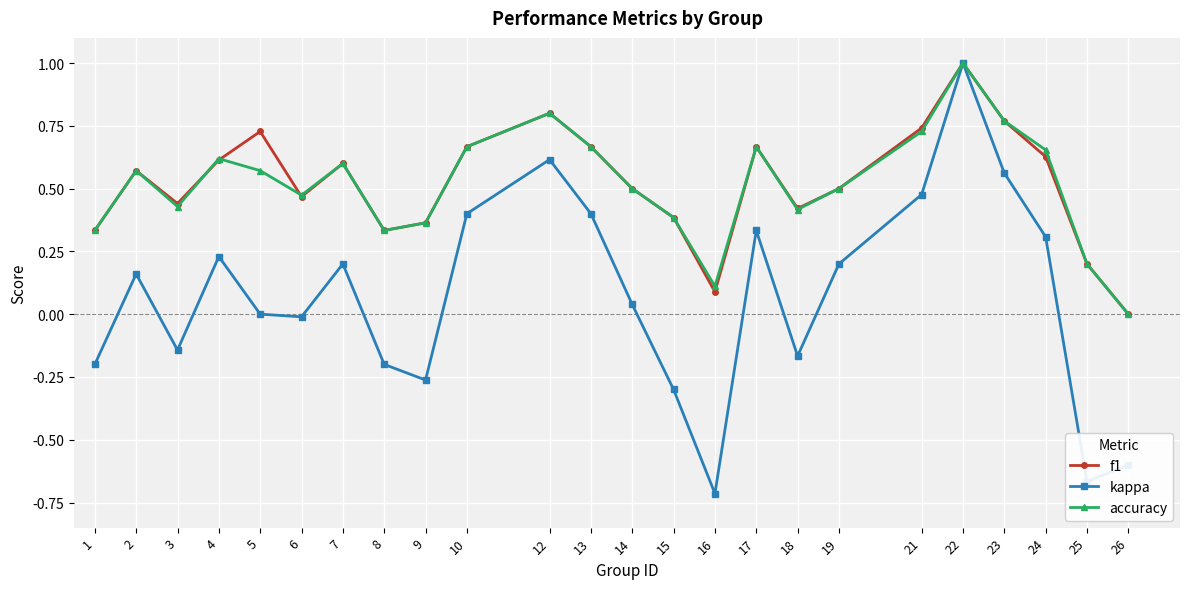

Is the value of accuracy at 14 greater than the value of kappa at 18?

Yes